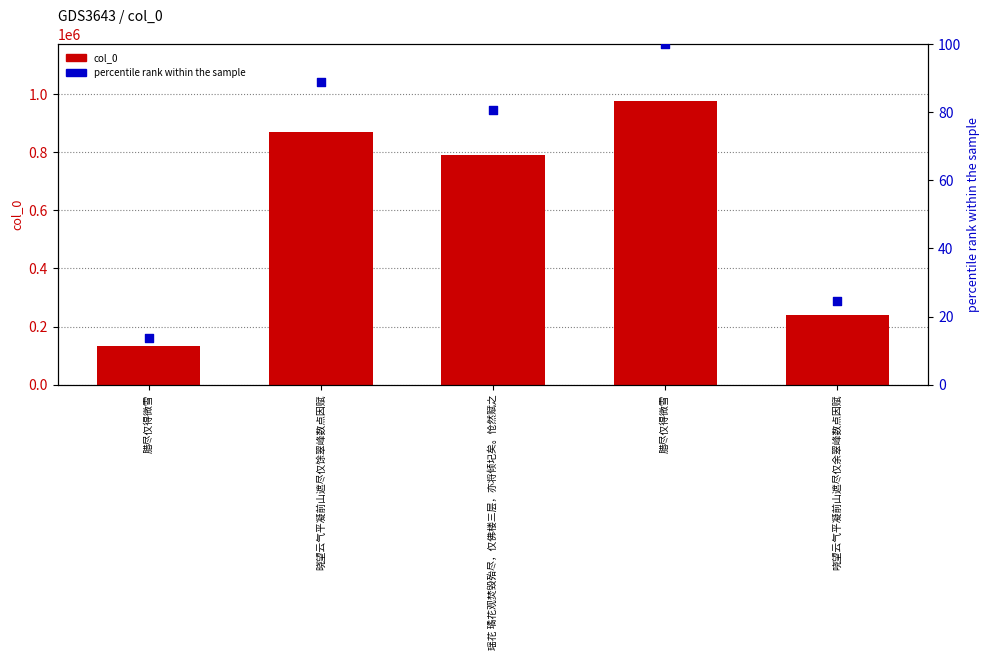

At which category is the sum across all series the highest?

腊尽仅得微雪